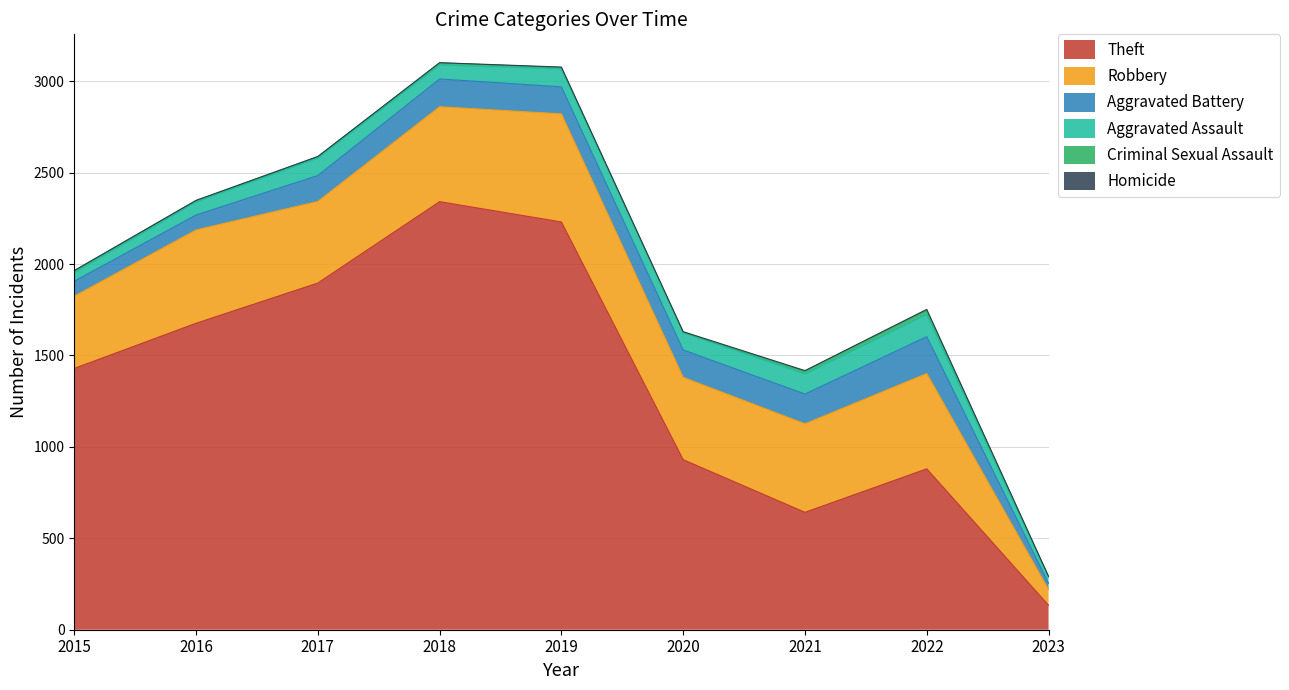

True or false: Homicide and Aggravated Assault intersect in this chart.

False